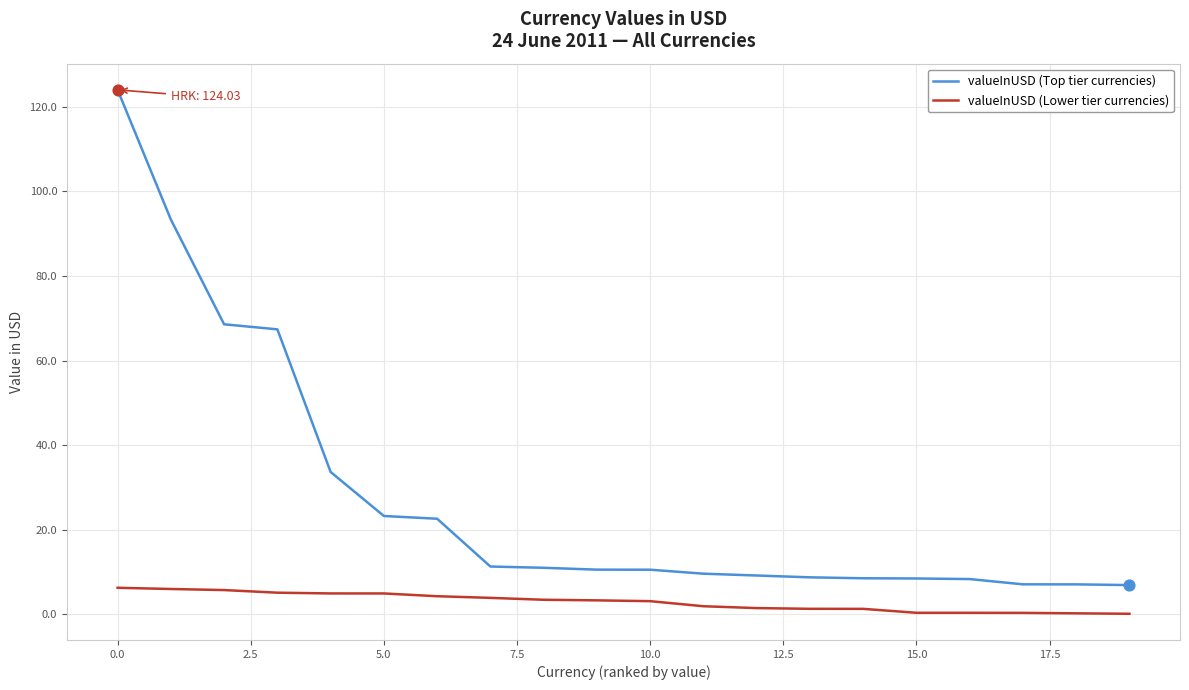

What are all the series names shown in the legend?

valueInUSD (Top tier currencies), valueInUSD (Lower tier currencies)